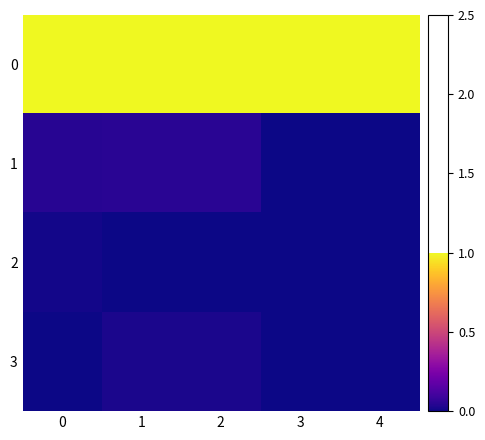

What is the difference between the highest and lowest values at 3?

1.0